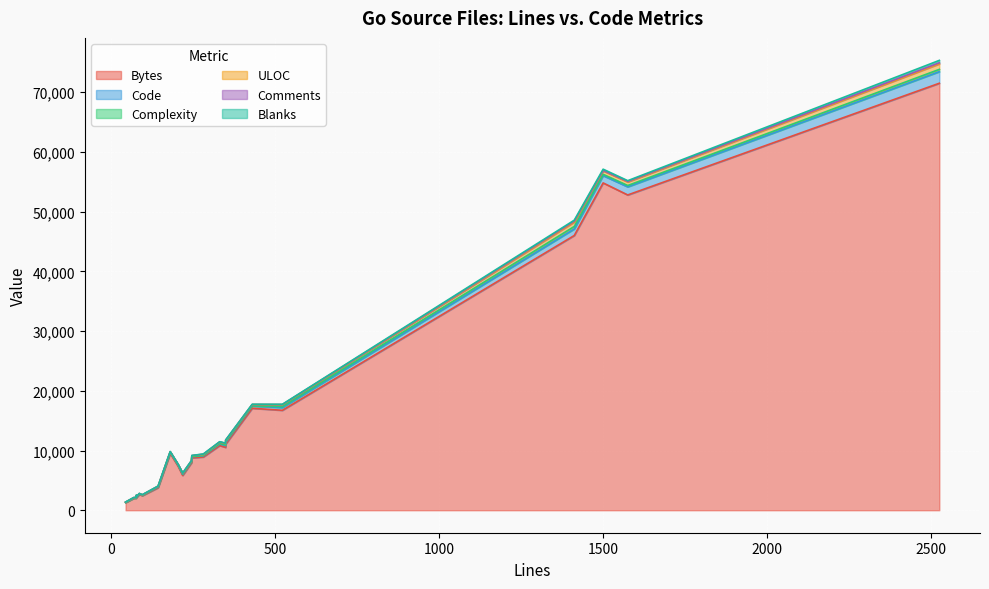

Between 523 and 96, which series saw the biggest shift?

Bytes